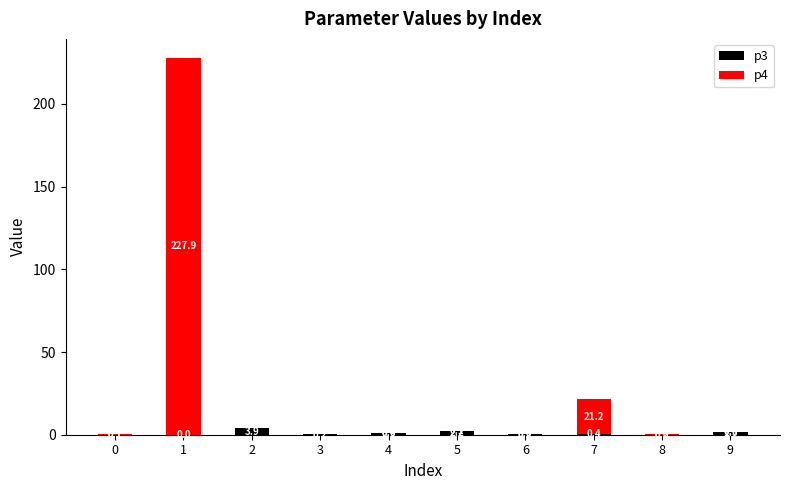

At which category is the sum across all series the highest?

1